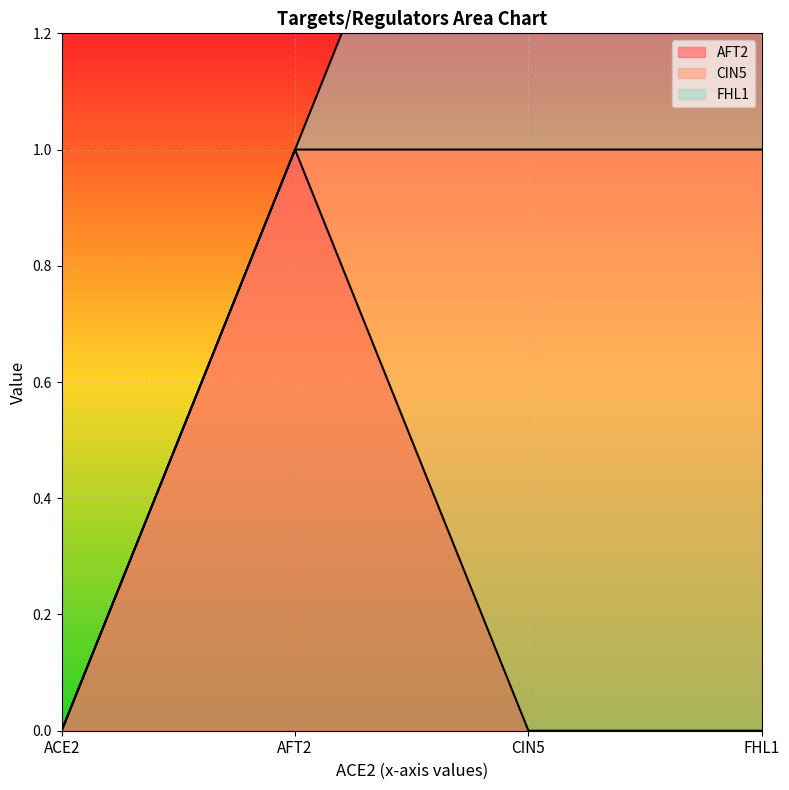

True or false: FHL1 and AFT2 intersect in this chart.

True